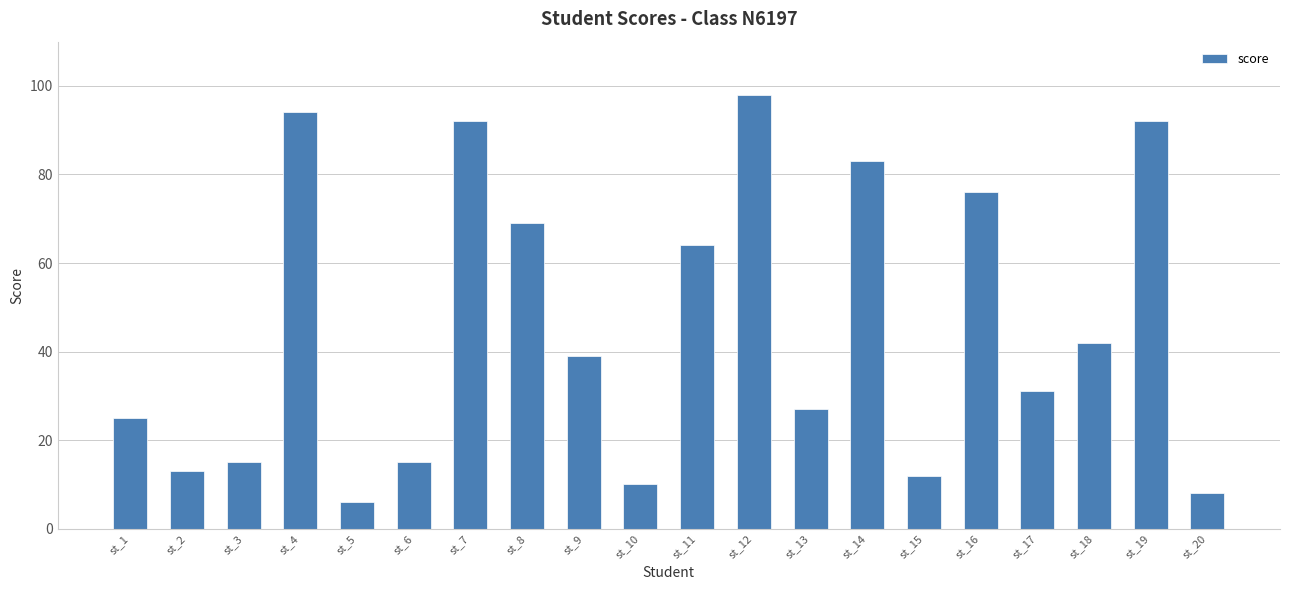

True or false: the data shows 5 at st_15.

False